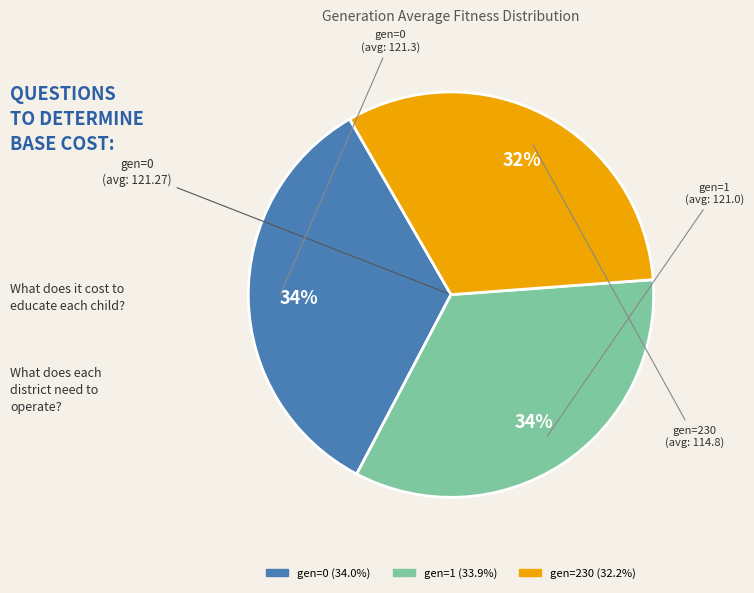

Approximately how many times larger is the value at gen=0 compared to gen=1?

1.0